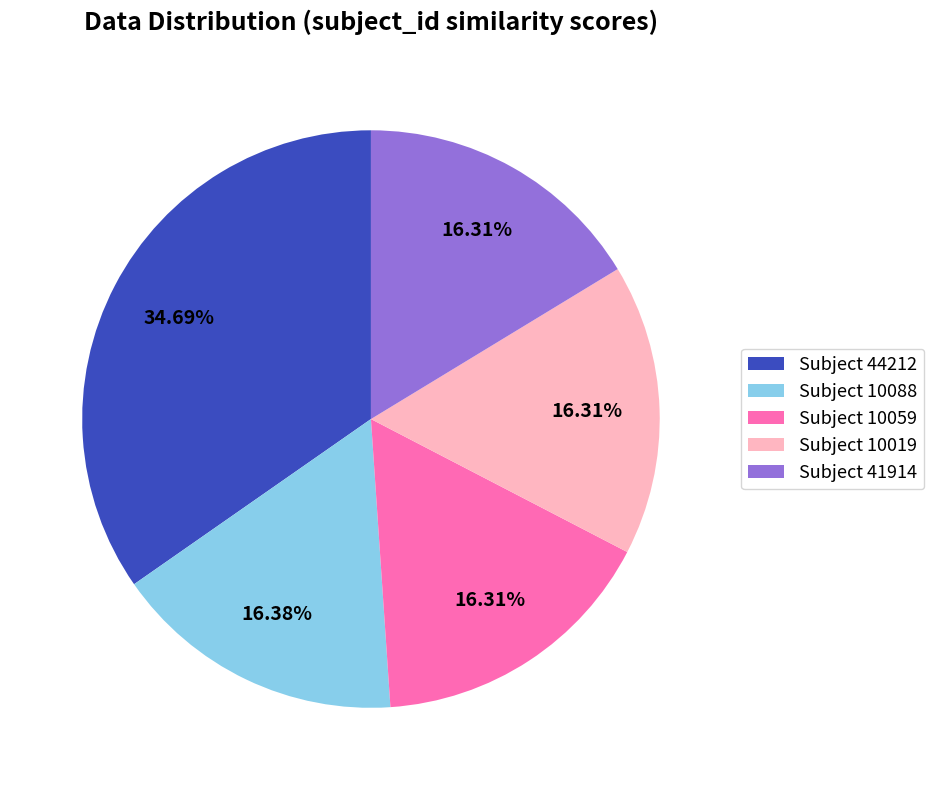

Is the sum of Subject 10019 and Subject 10059 greater than half?

No